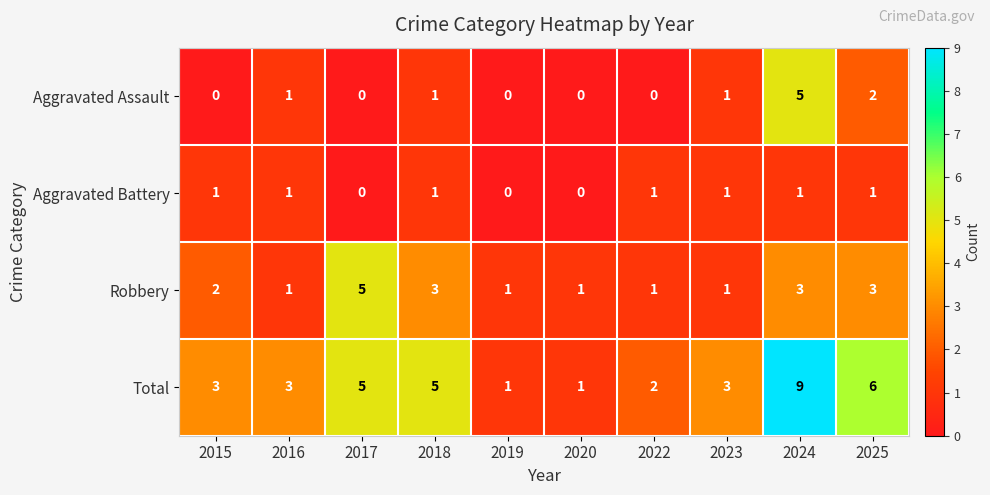

At which label does Robbery reach its peak?

2017